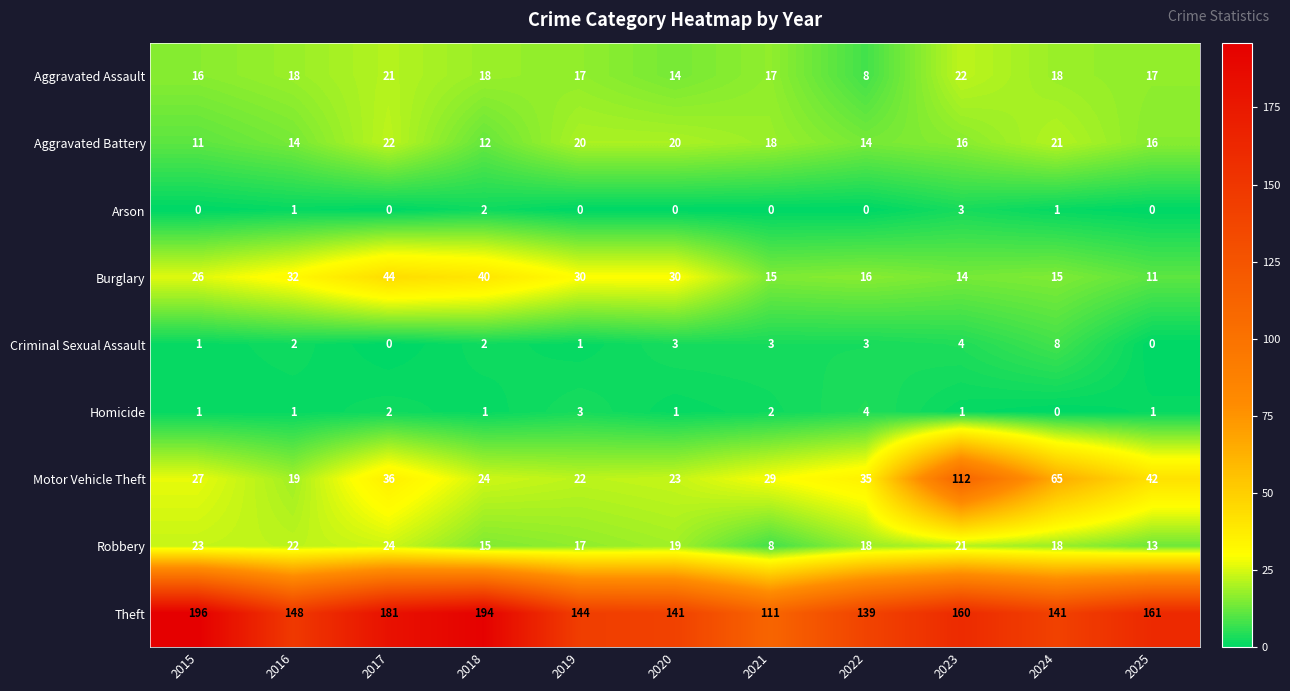

What is the maximum value shown in the chart?

196